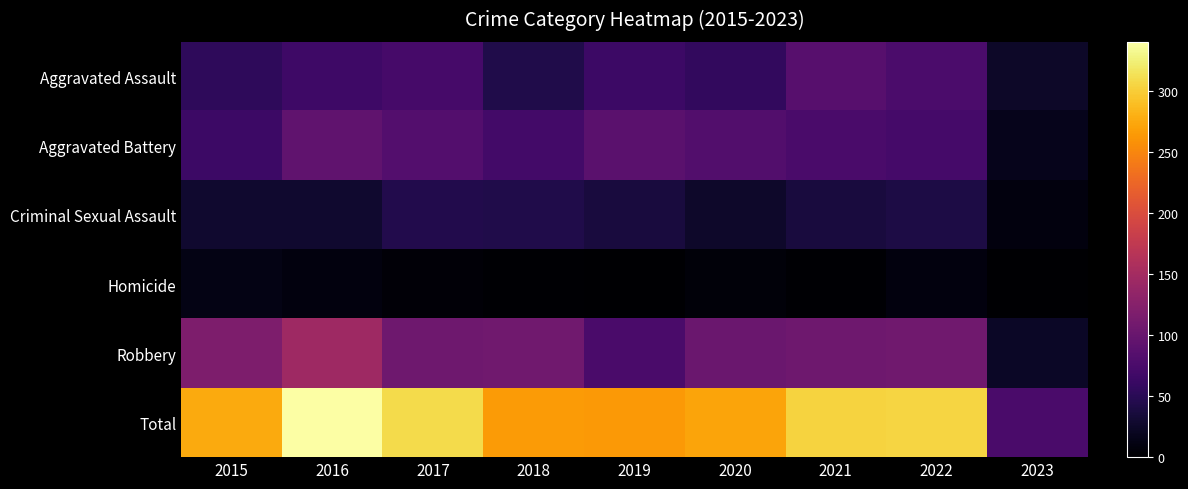

Which has a higher value, 2018 or 2023?

2018